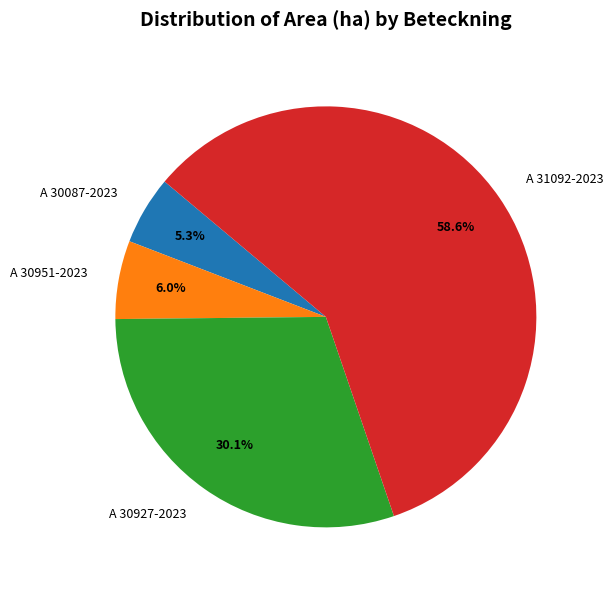

The A 31092-2023 slice represents 59% of the pie. True or false?

True